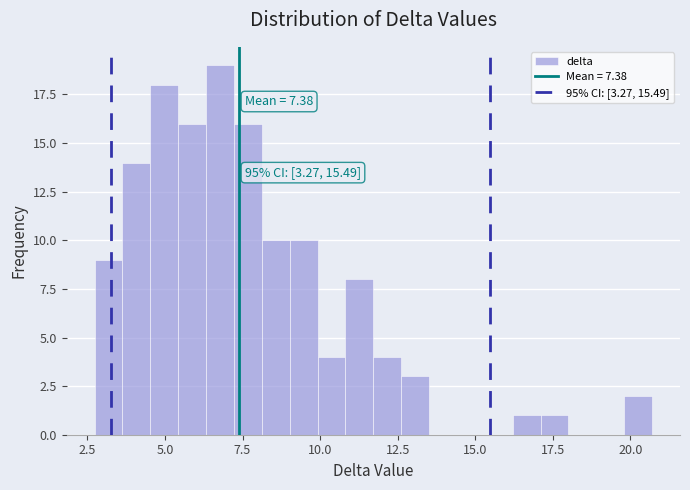

Read against the x-axis, roughly where is the centre of the tallest bar?

7.0